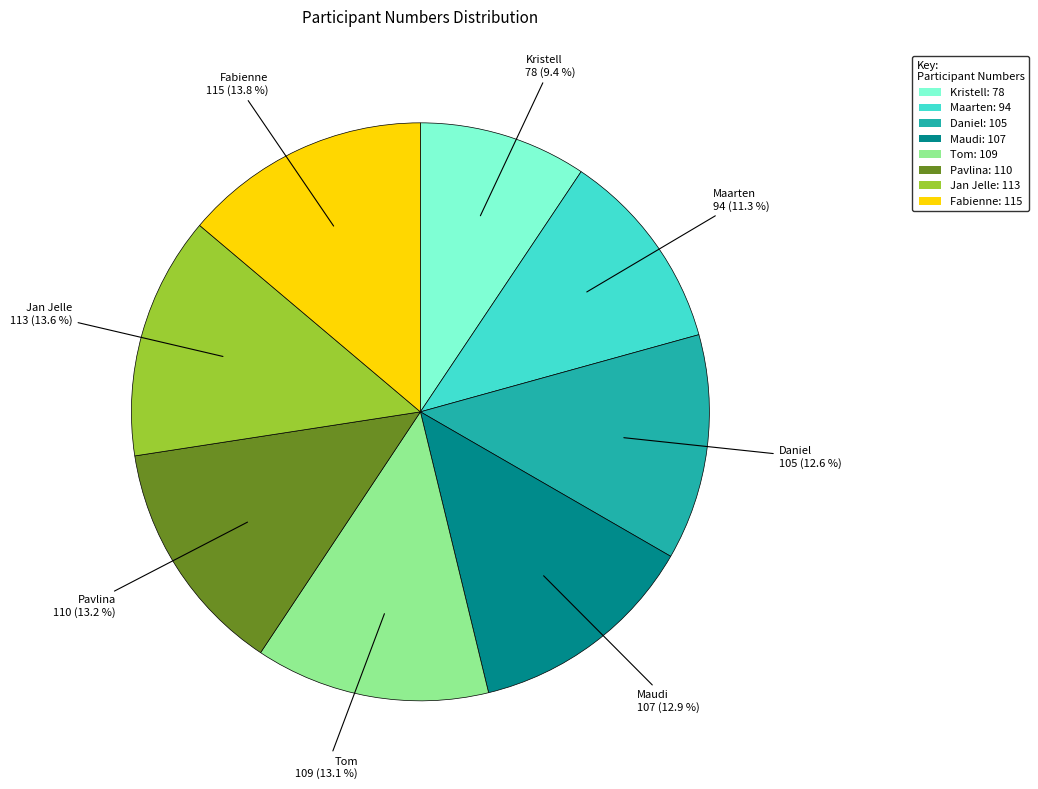

Approximately how many times larger is the value at Kristell compared to Maudi?

0.7